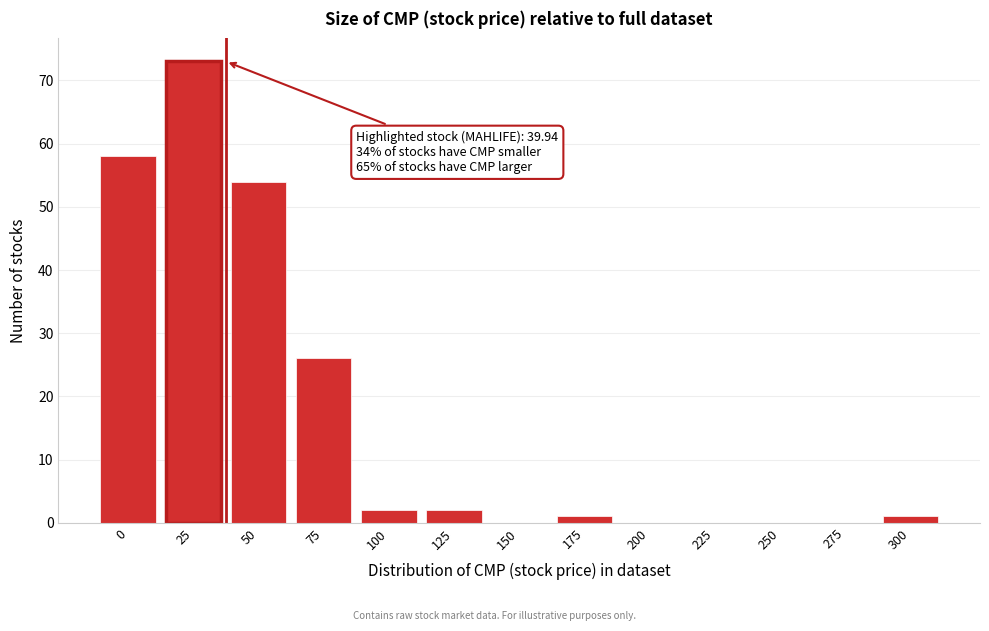

Reading right to left, transcribe all the data shown in this chart.

300=1	275=0	250=0	225=0	200=0	175=1	150=0	125=2	100=2	75=26	50=54	25=73	0=58